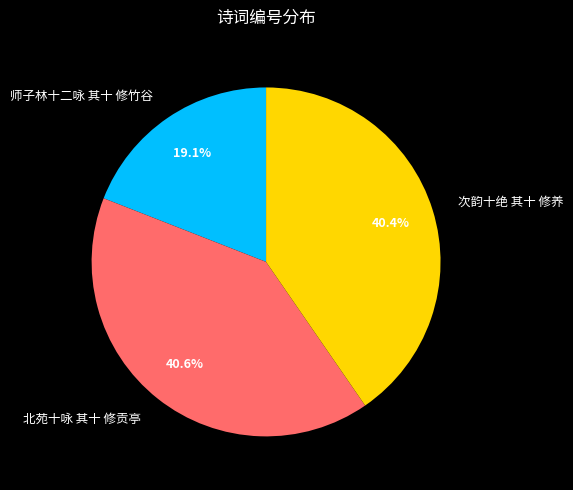

True or false: 北苑十咏 其十 修贡亭 accounts for 41% of the total.

True